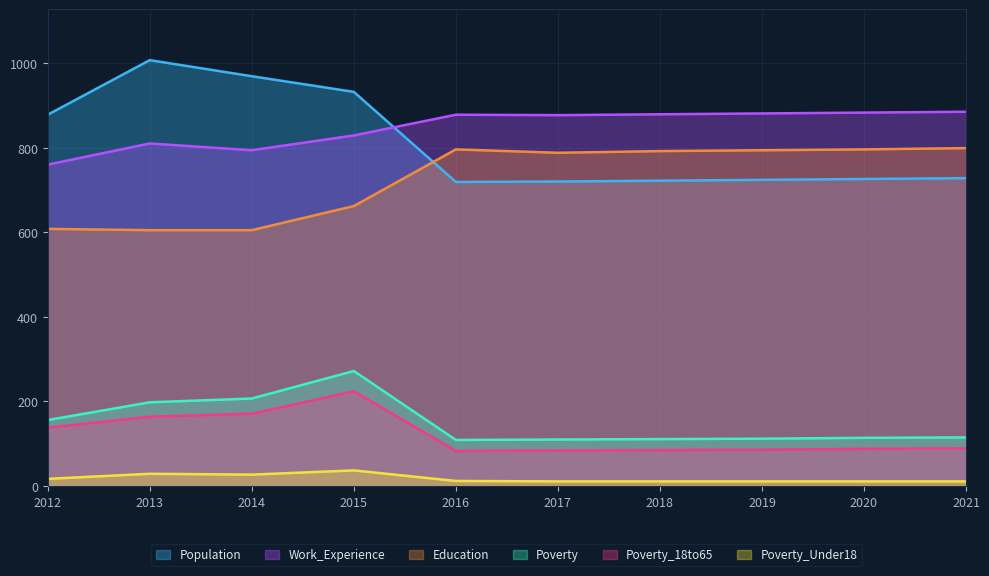

Where does the Poverty series first go above 115?

2012